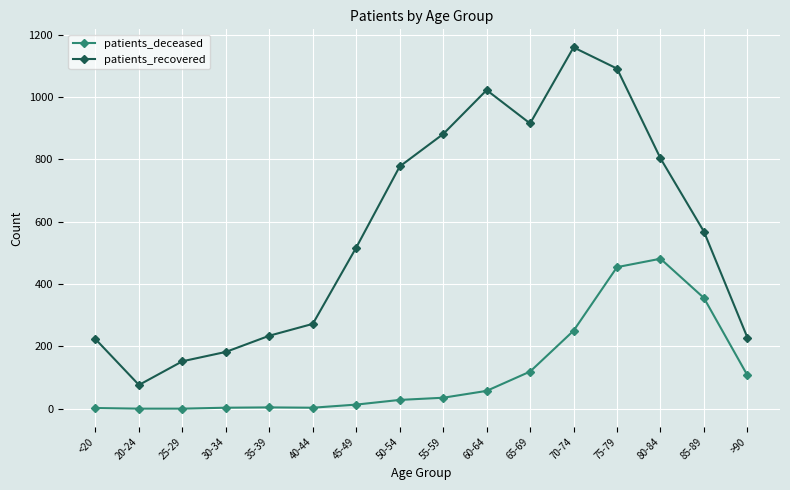

What is the label of the 6th point from the right?

65-69